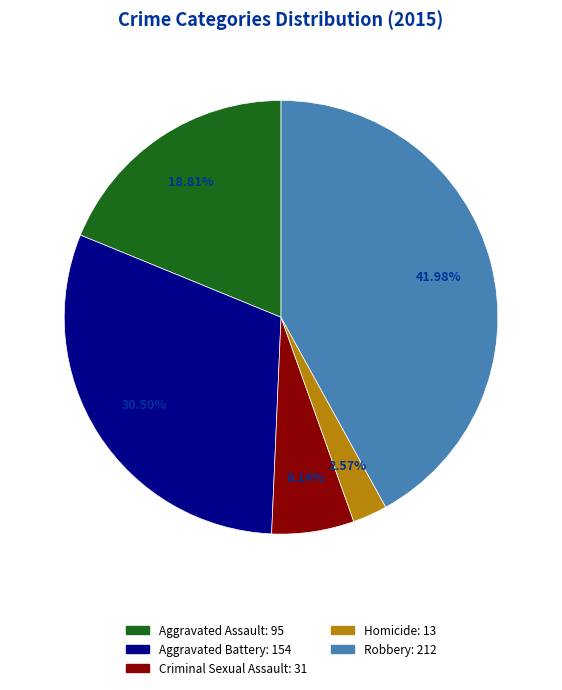

What is the ratio of the value at Homicide to the value at Aggravated Battery?

0.1